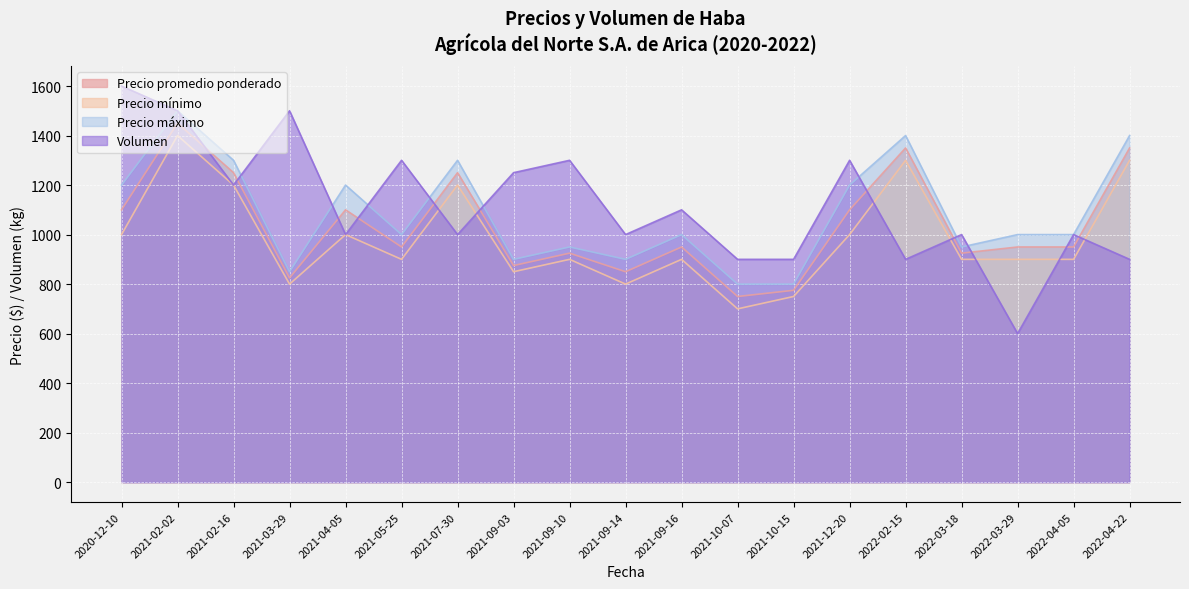

At which category does Precio mínimo reach its first local valley?

2021-03-29